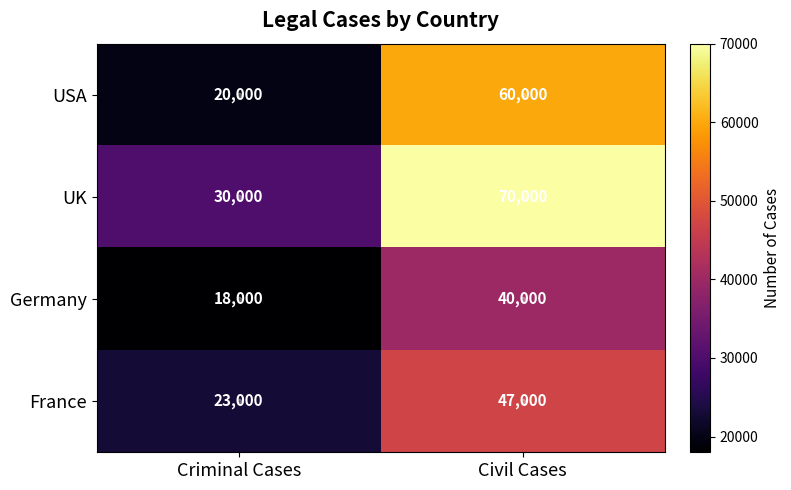

What is the difference between the highest and lowest values at Criminal Cases?

12000